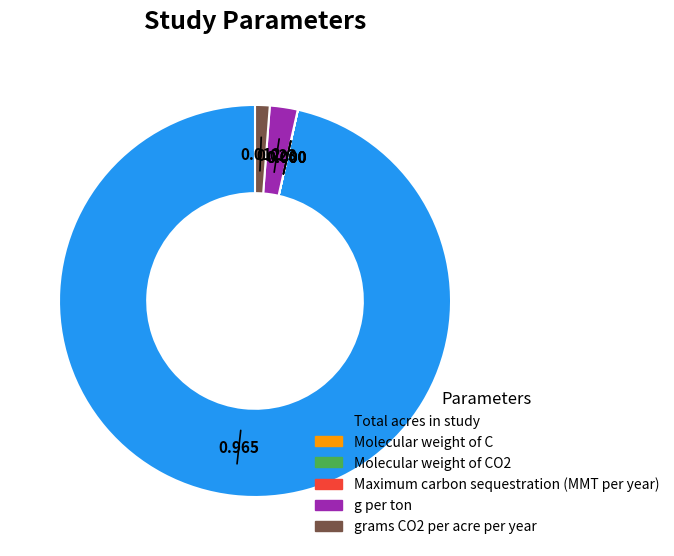

Is there a majority slice in this chart?

Yes